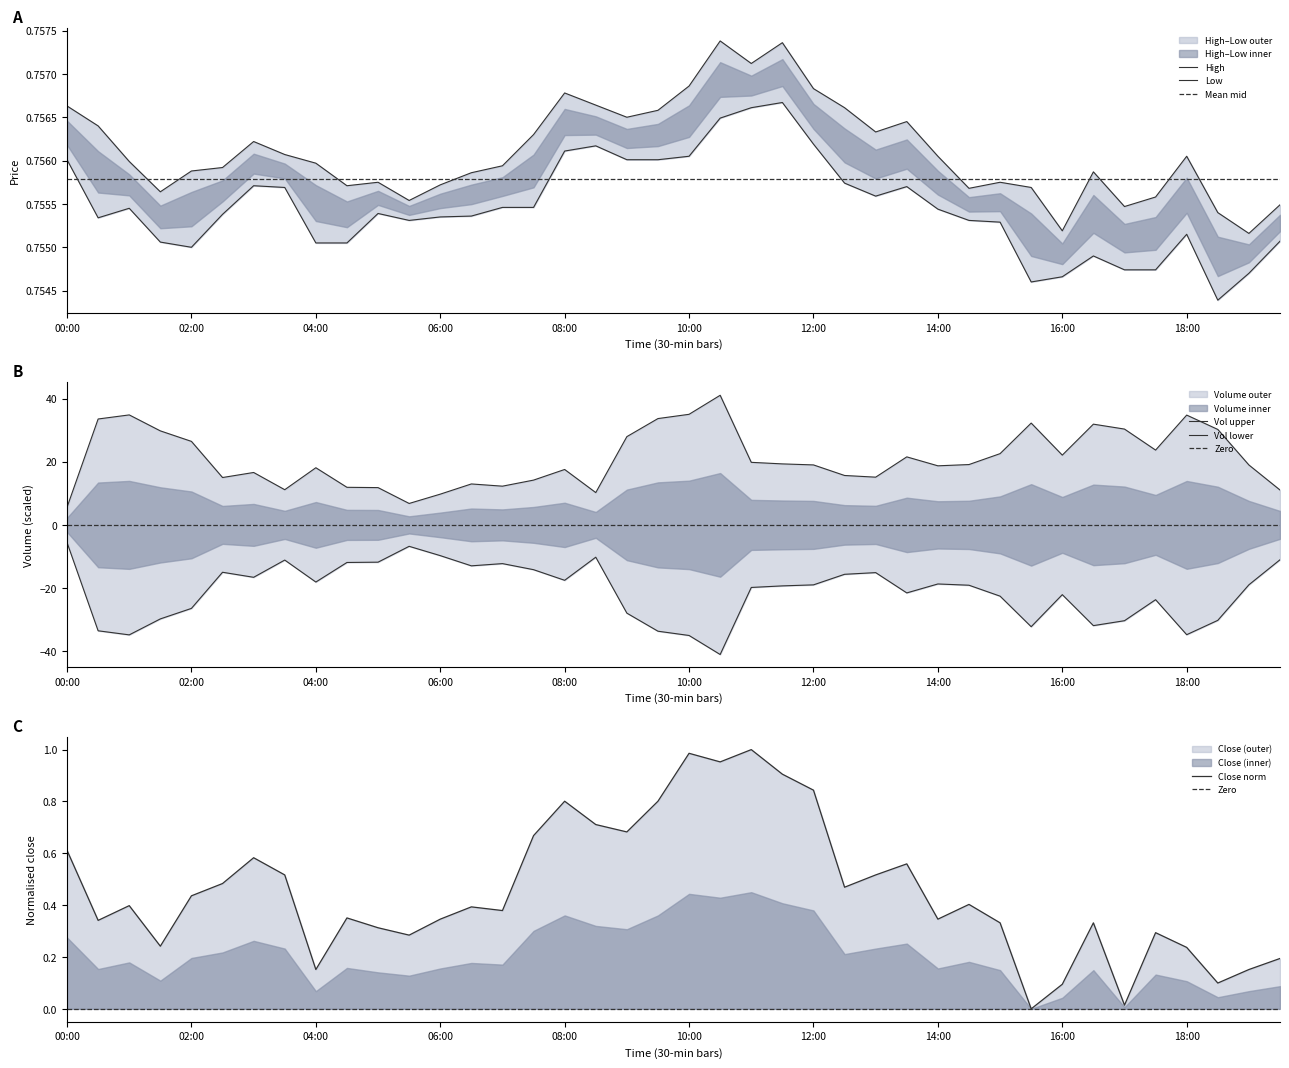

What is the label of the 7th point from the right?

16:30